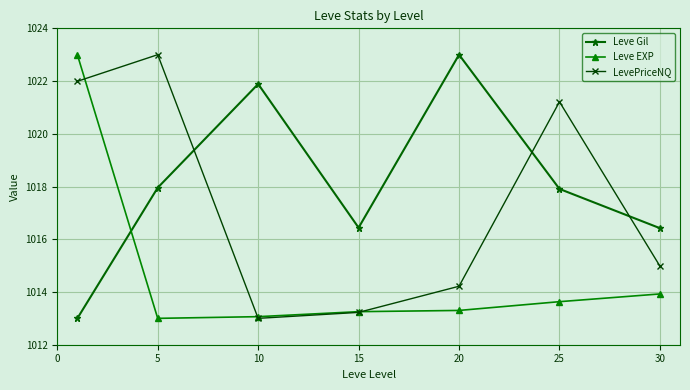

Which series has the largest total across all categories?

Leve Gil